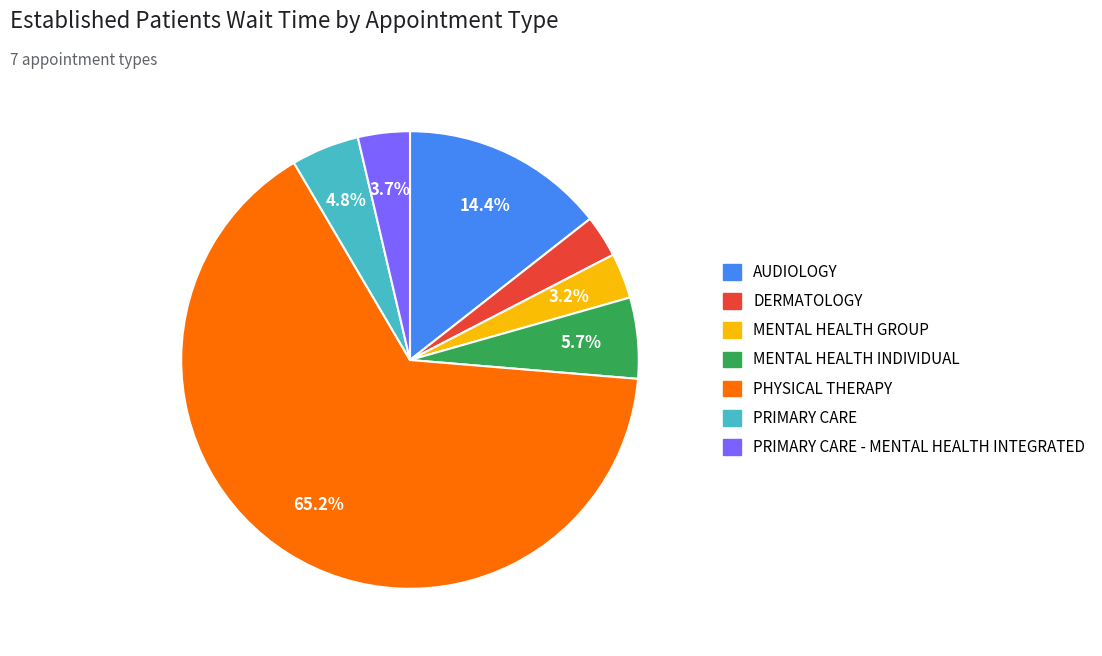

How many segments does this pie chart have?

7